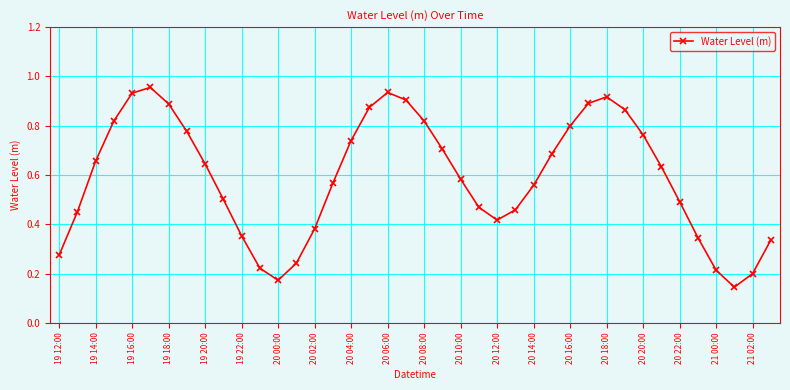

What is the sum of all values?

23.6